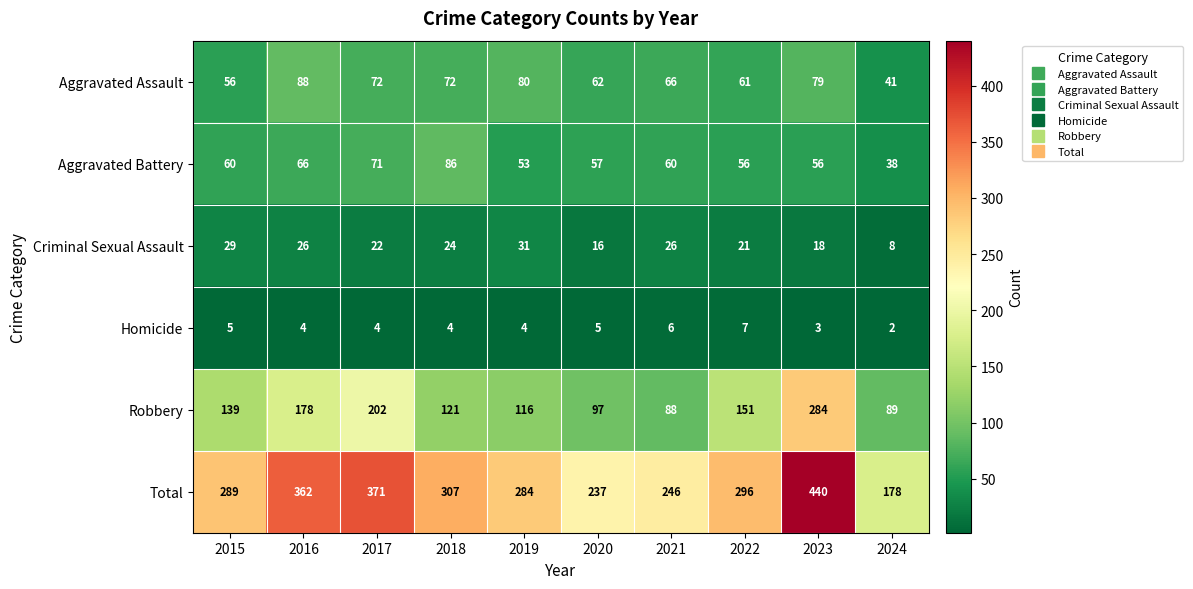

Which category has the highest value across all series?

2023